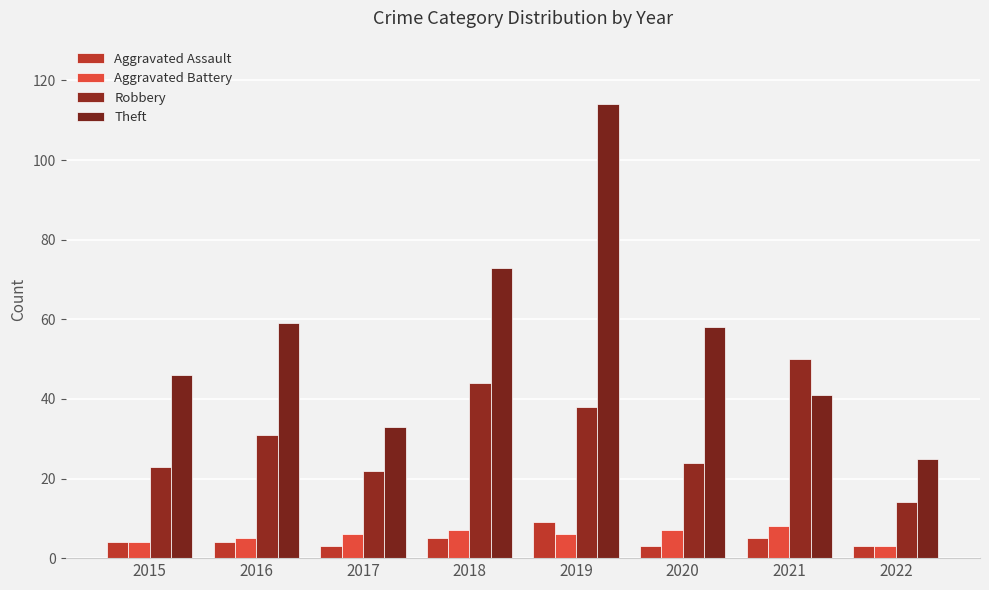

Does the chart contain any negative values?

No